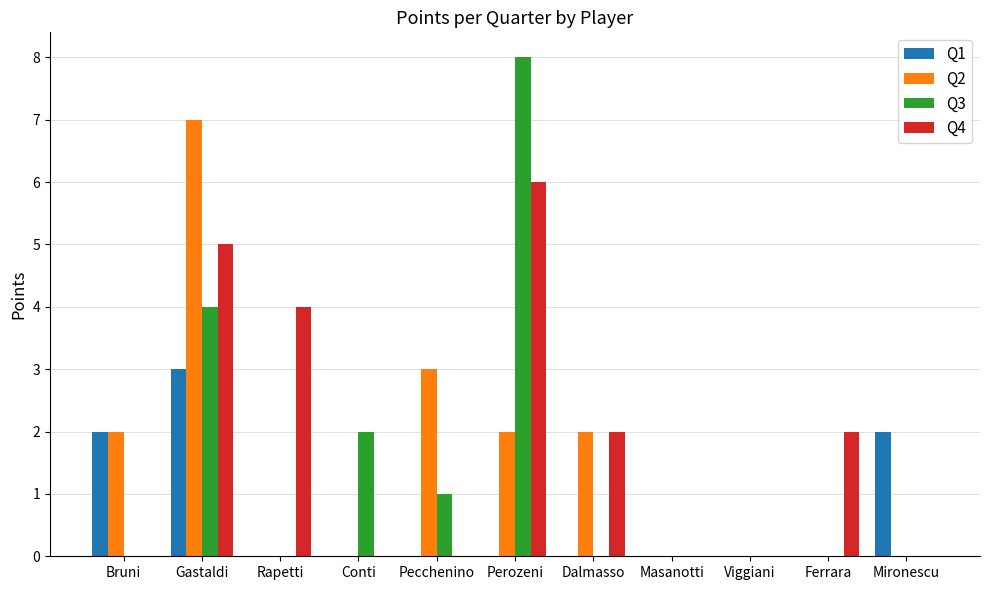

What is the greatest value displayed?

8